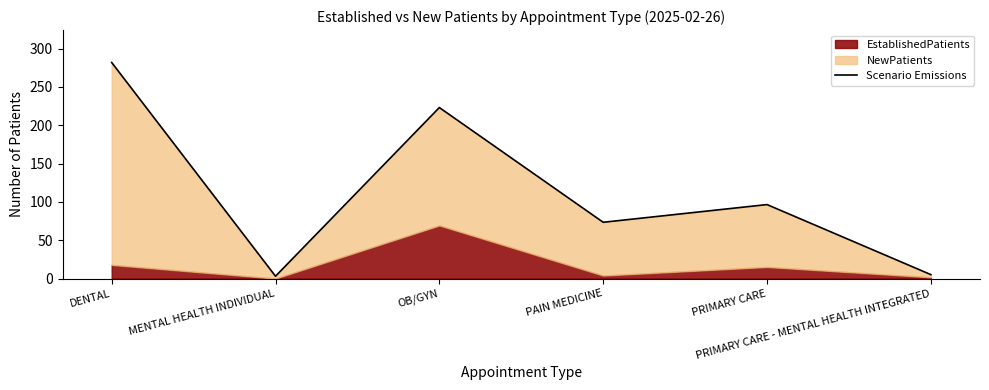

What position from the left is PAIN MEDICINE?

4